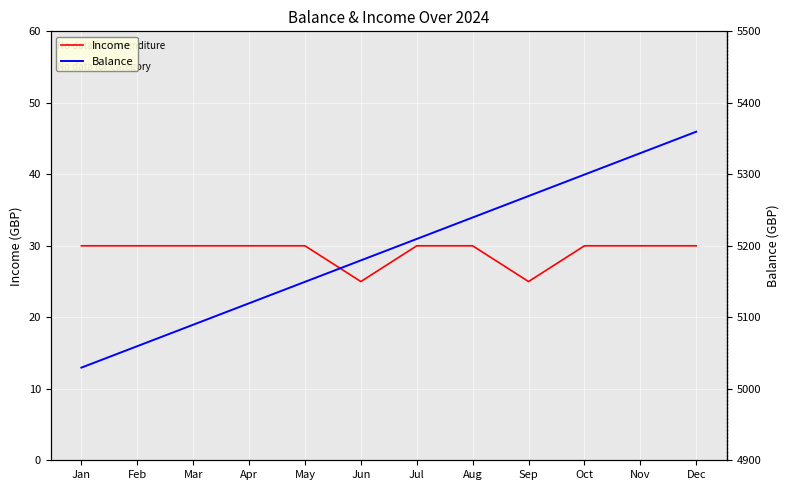

At which label does Balance reach its peak?

Dec